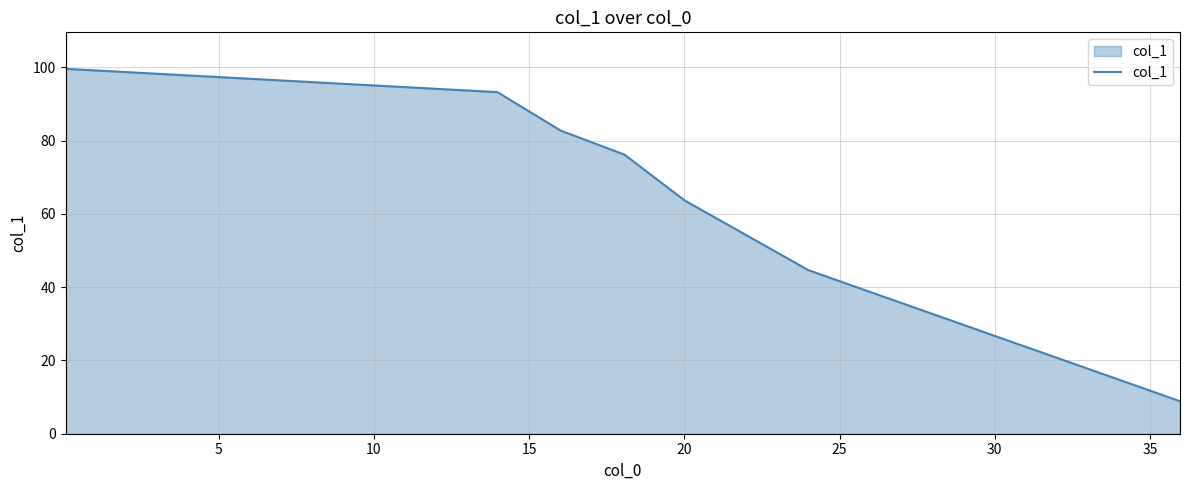

What is the maximum value shown in the chart?

99.6